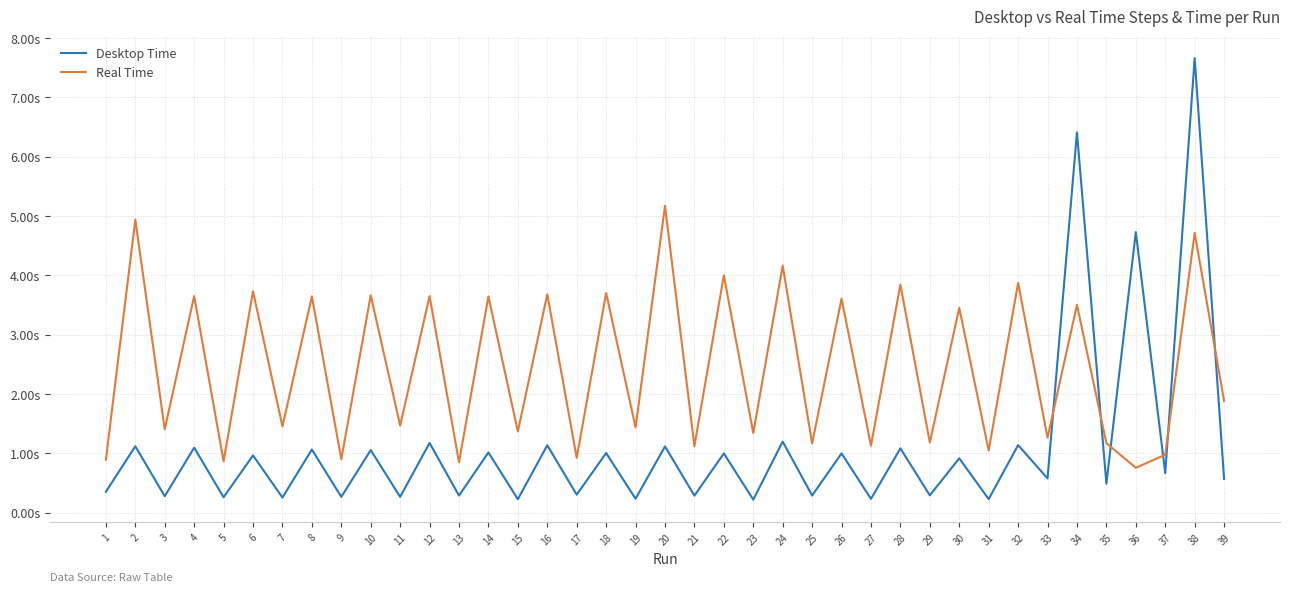

What is the minimum value for Desktop Time?

0.2